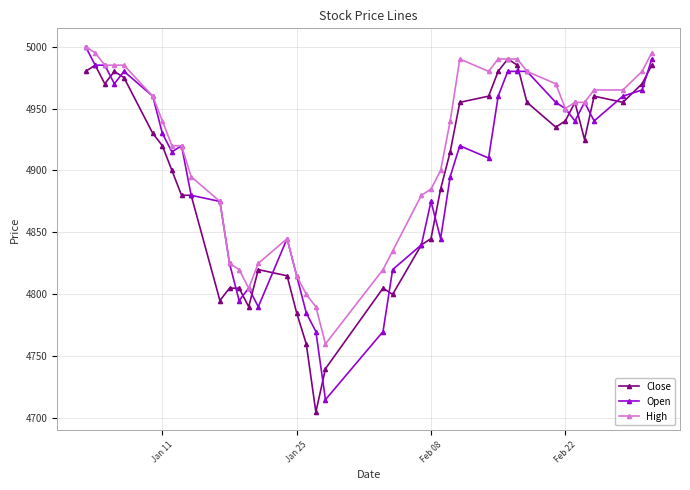

What is the lowest value of the Open series?

4715